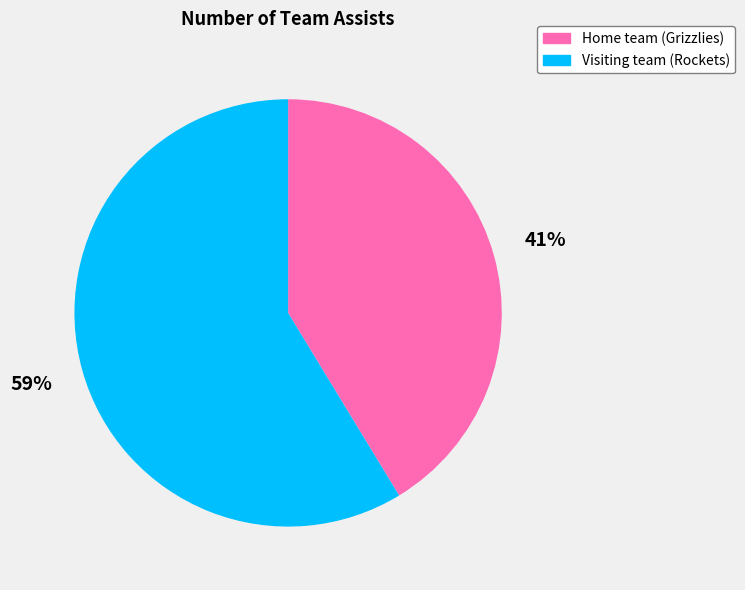

Between Home team (Grizzlies) and Visiting team (Rockets), which is larger?

Visiting team (Rockets)